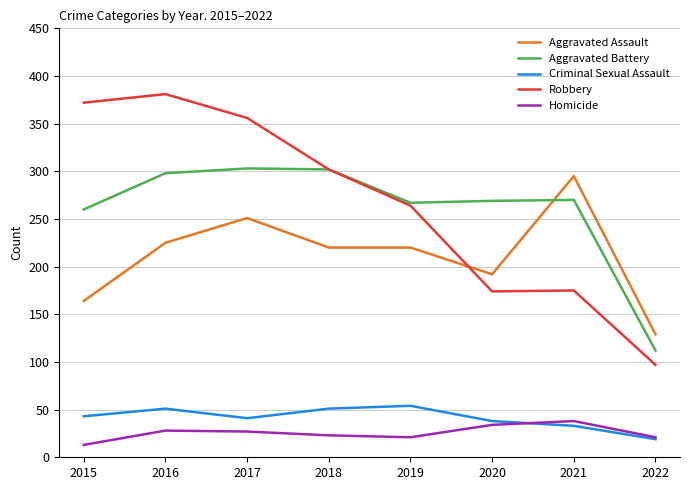

What is the difference between the second highest and second lowest values in the Robbery series?

198